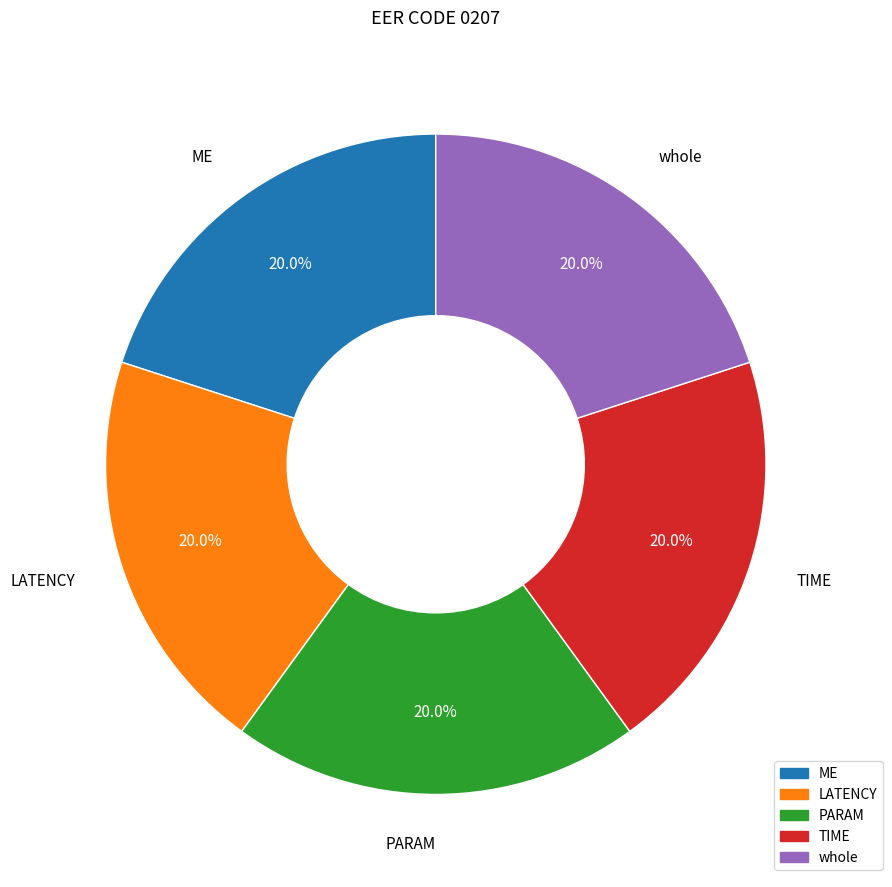

What percentage is NOT represented by PARAM?

80.0%